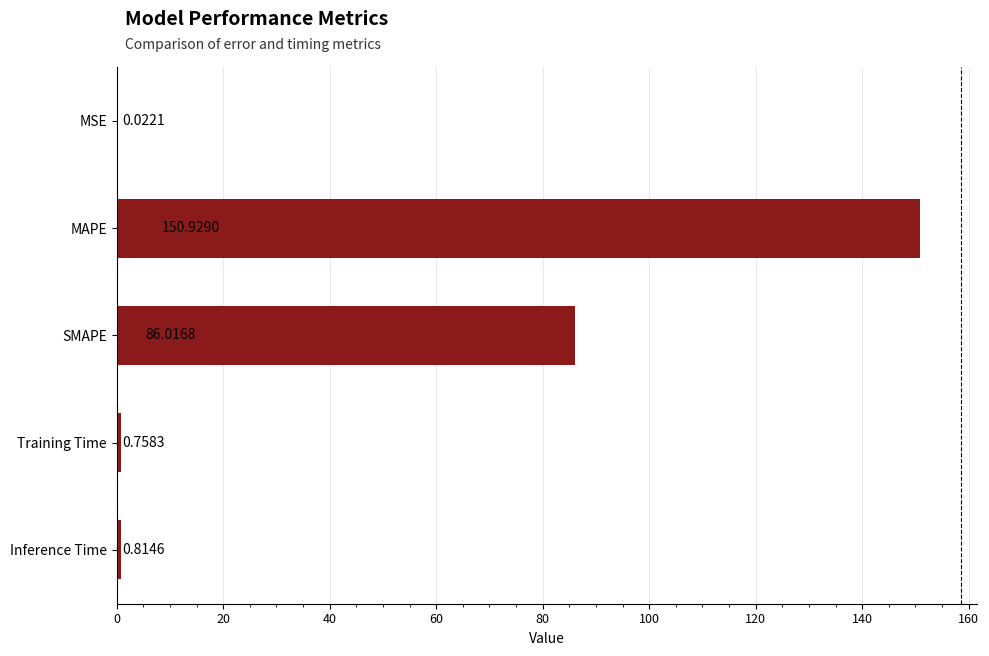

What is the change in value from SMAPE to Inference Time?

-85.2